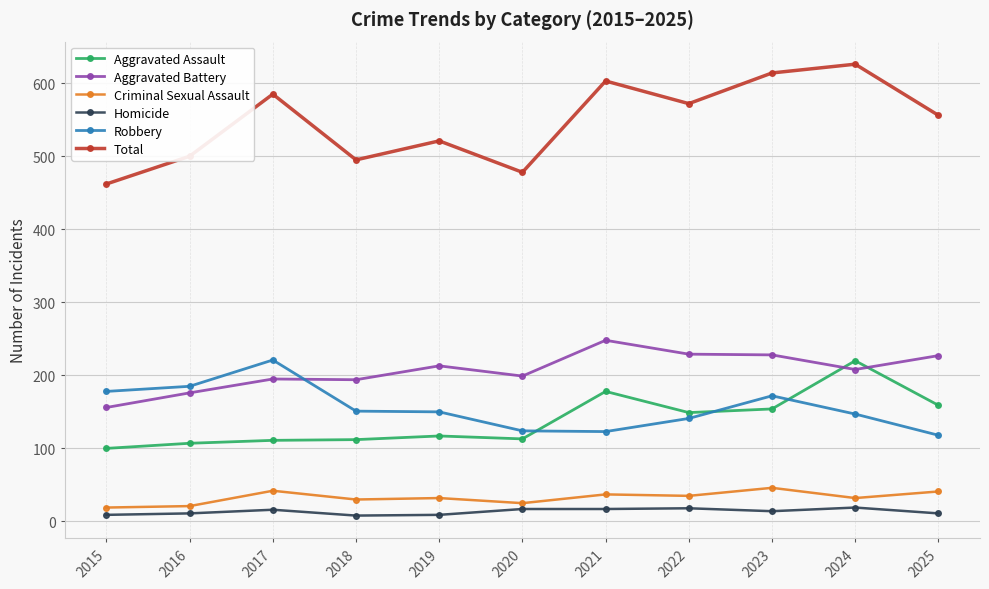

True or false: Aggravated Assault and Homicide intersect in this chart.

False